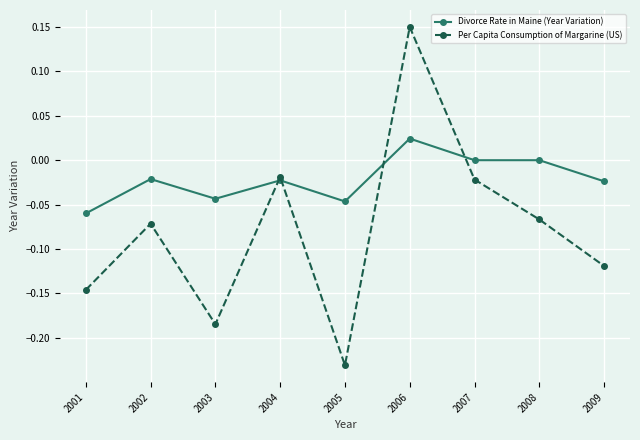

Which category has the highest value in the Divorce Rate in Maine (Year Variation) series?

2006